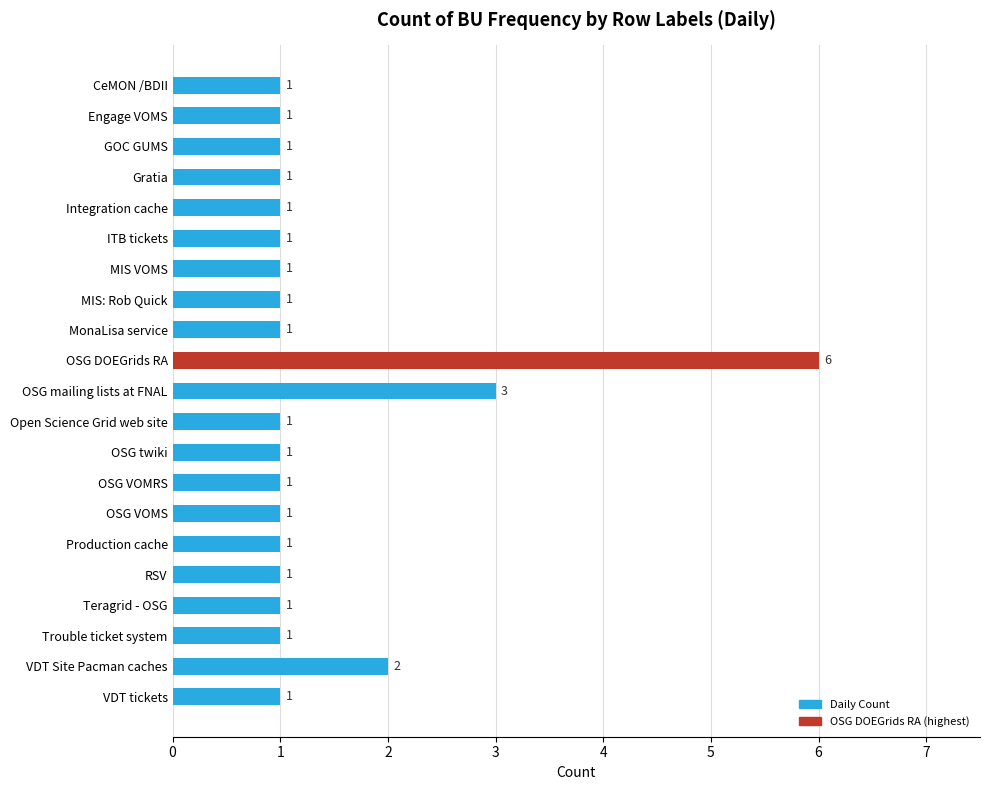

True or false: the data shows 1 at MIS: Rob Quick.

True